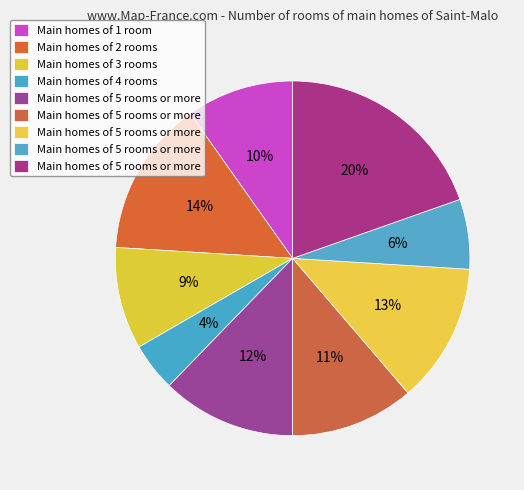

Count the number of slices in the pie.

9